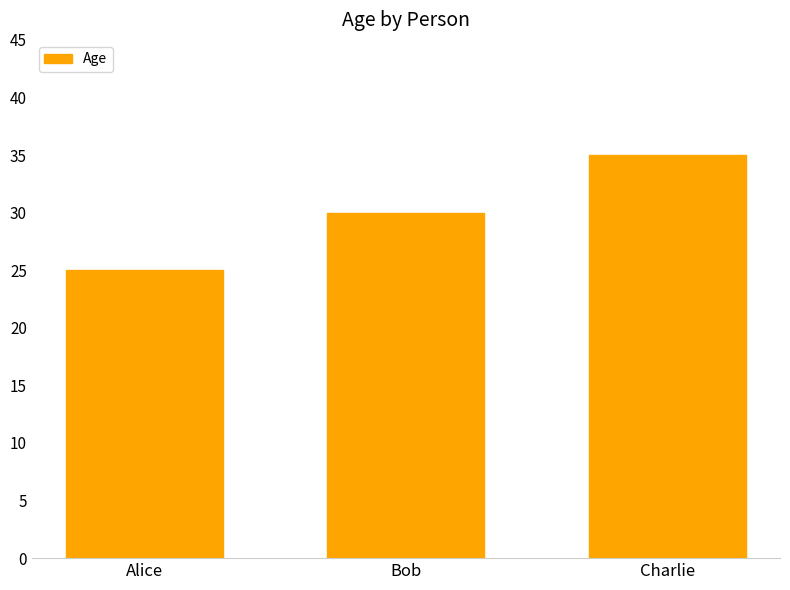

True or false: the data shows 14 at Alice.

False